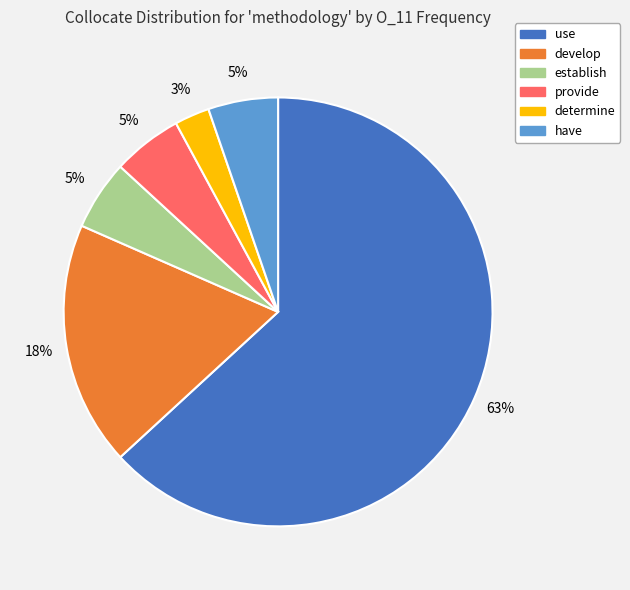

Which slice is the smallest?

determine